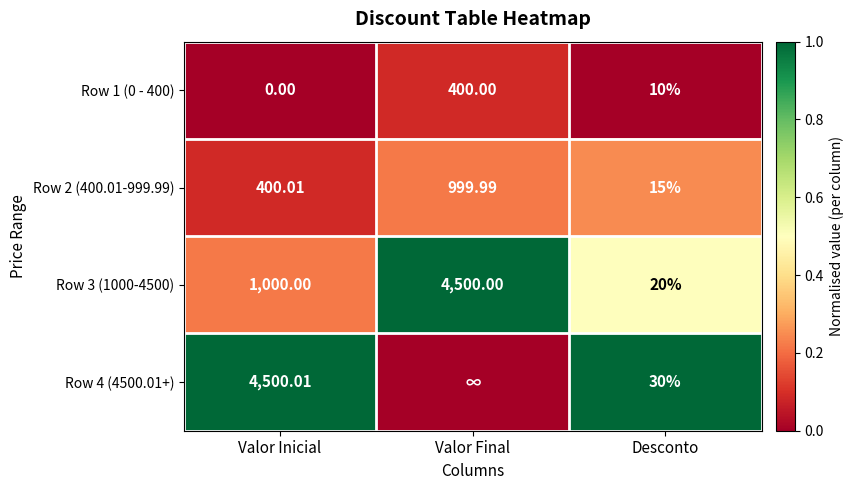

Is the value of Row 1 (0 - 400) at Desconto greater than the value of Row 4 (4500.01+) at Valor Inicial?

No